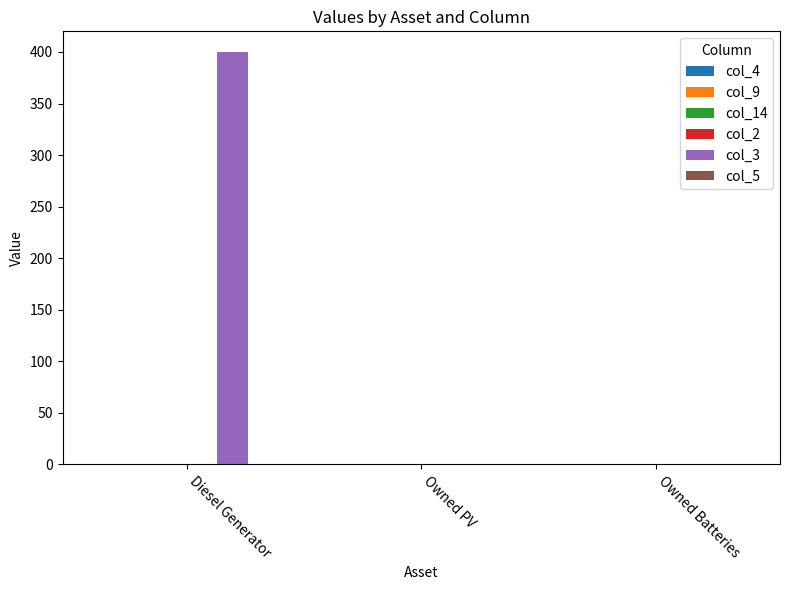

The value at Diesel Generator is 400. True or false?

True